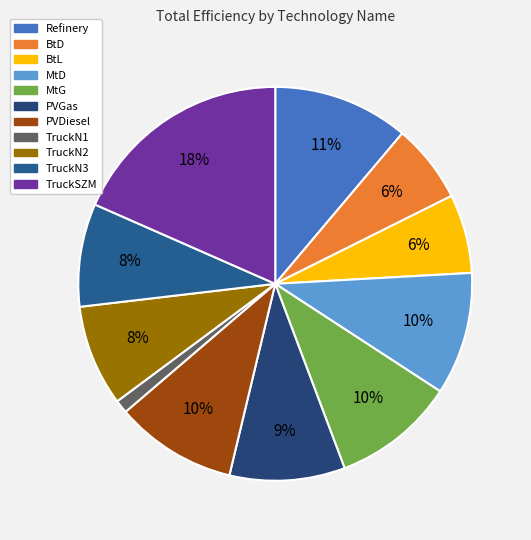

Does BtL represent more than half of the total?

No